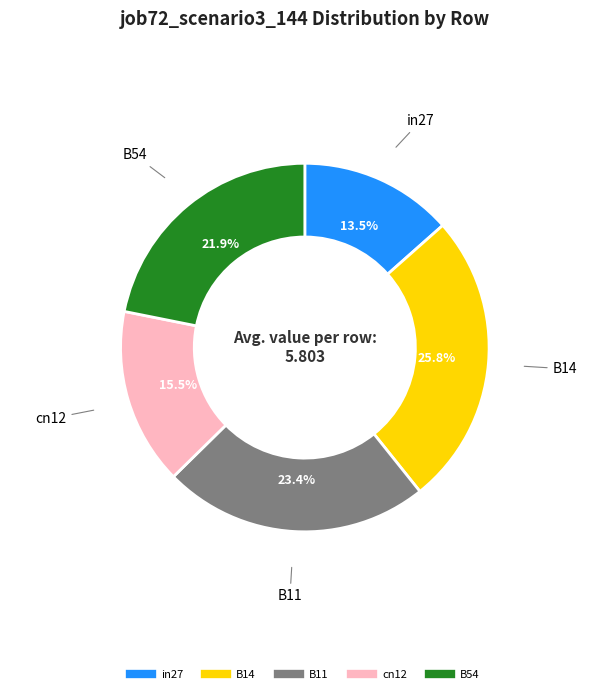

Is there a majority slice in this chart?

No